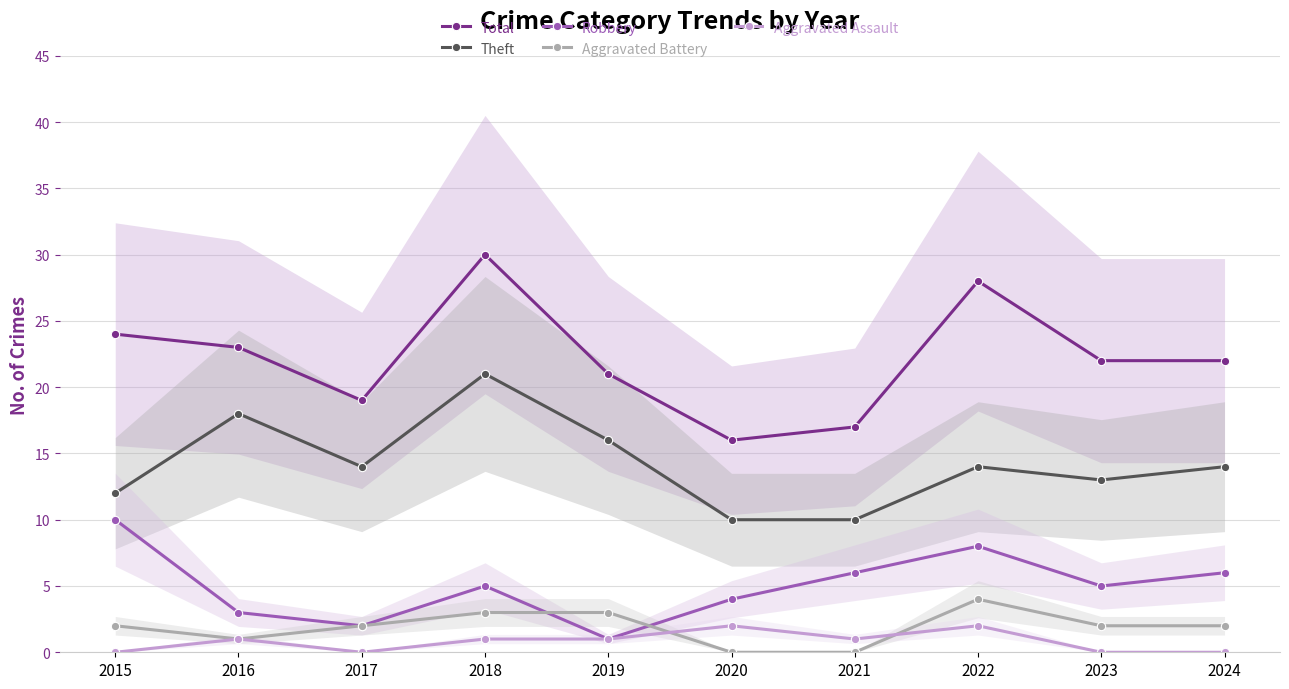

What is the average value of the Total series?

22